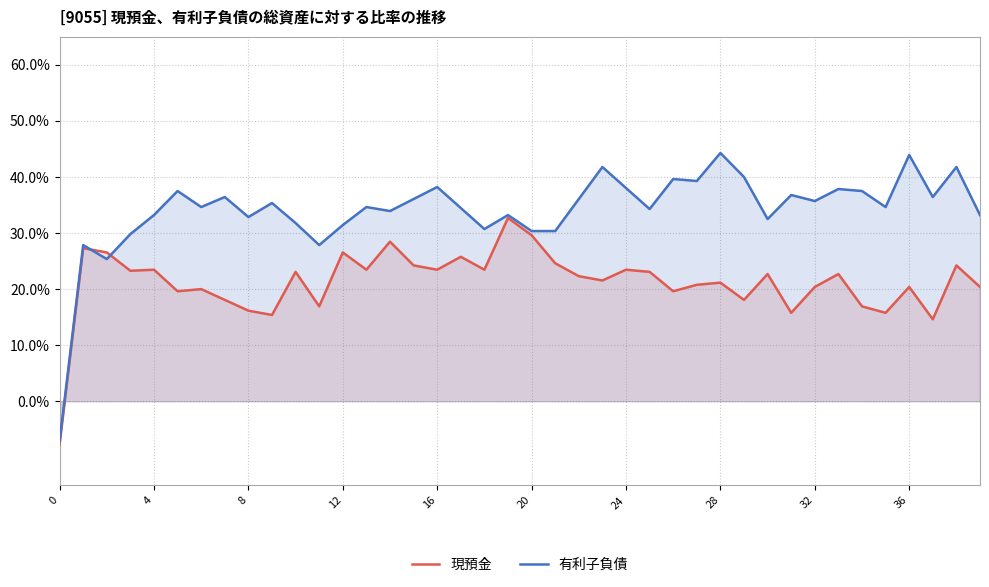

What is the difference between the highest and lowest values at 34?

0.2